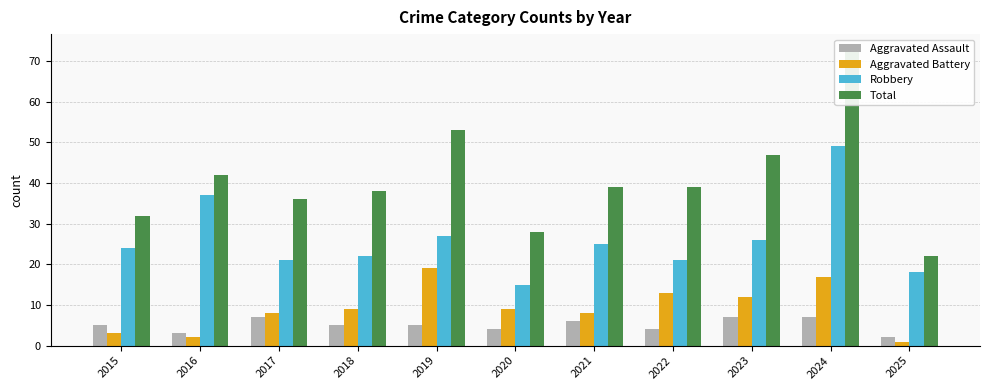

How many groups of bars are there?

11